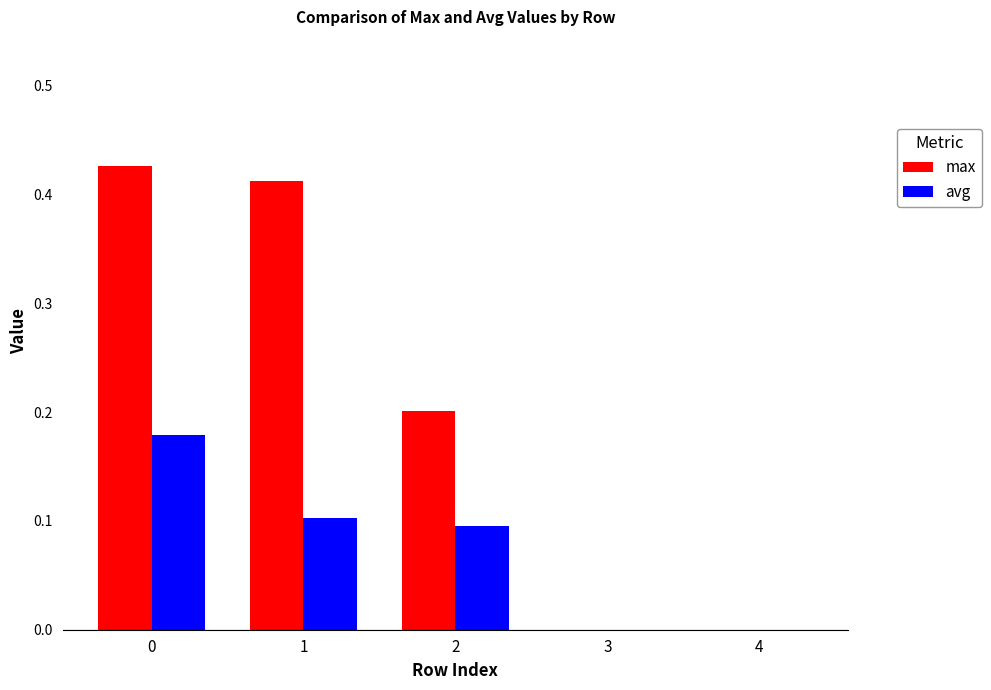

What is the sum of the avg values at 2 and 3?

0.1